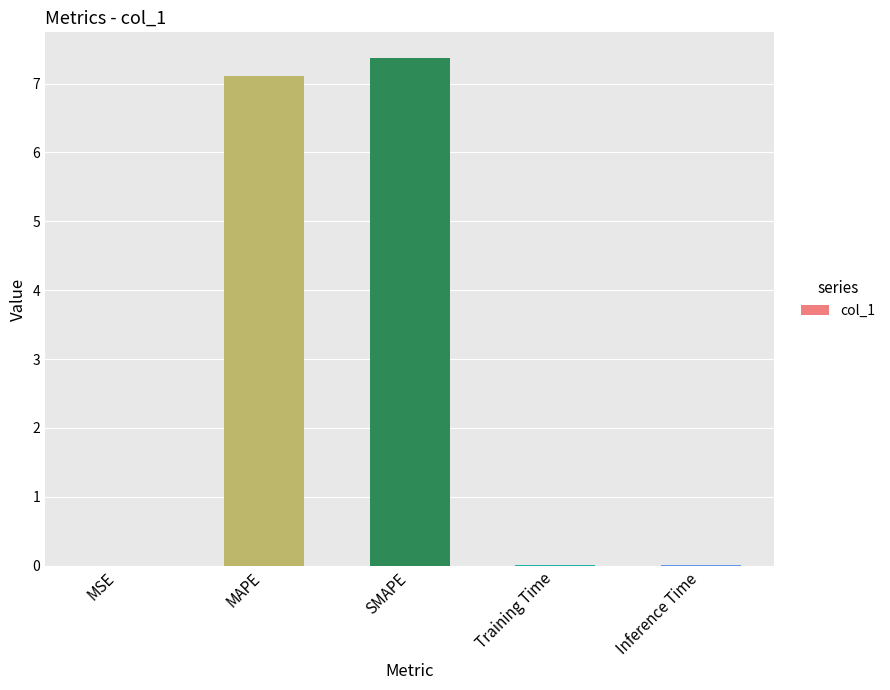

What is the sum of all values?

14.5